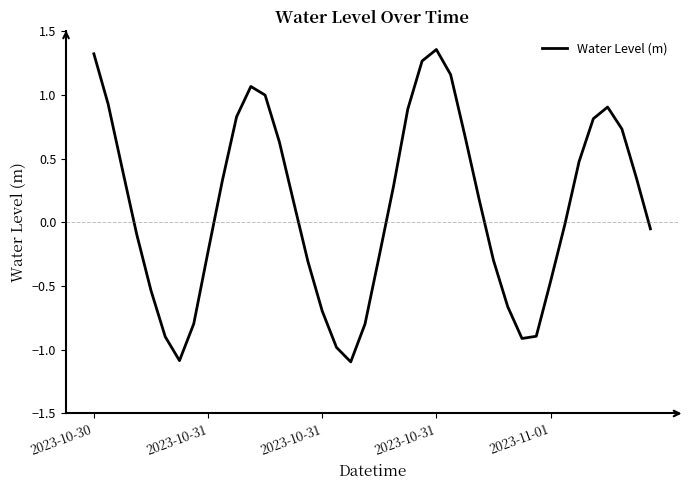

What is the sum of all values?

4.7